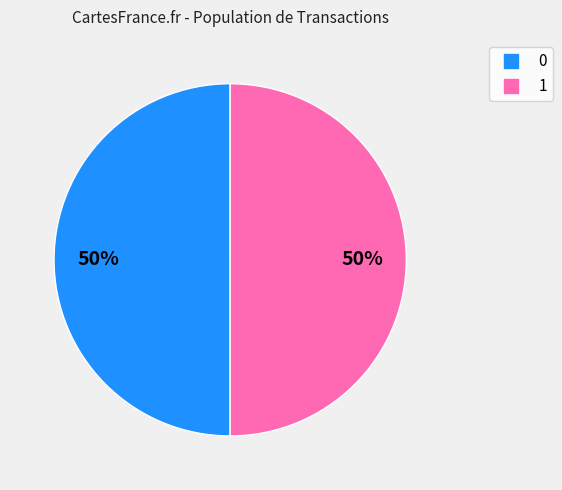

Approximately how many times larger is the value at 1 compared to 0?

1.0